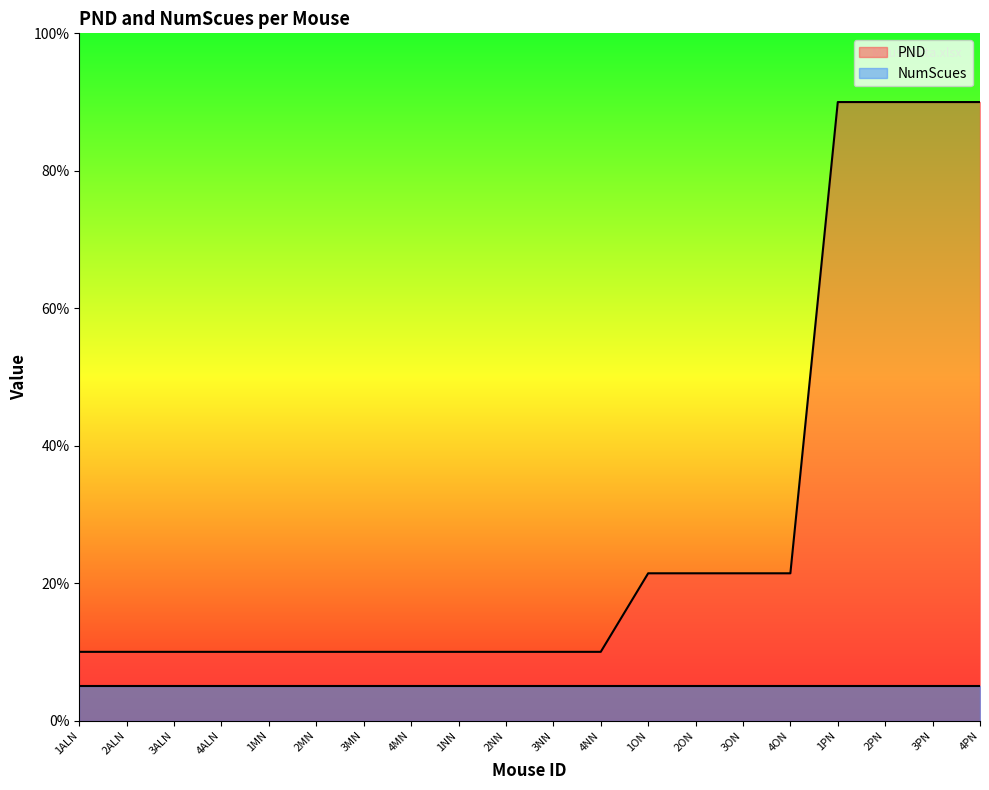

What is the sum of the values at 4ALN and 3MN?

20.0